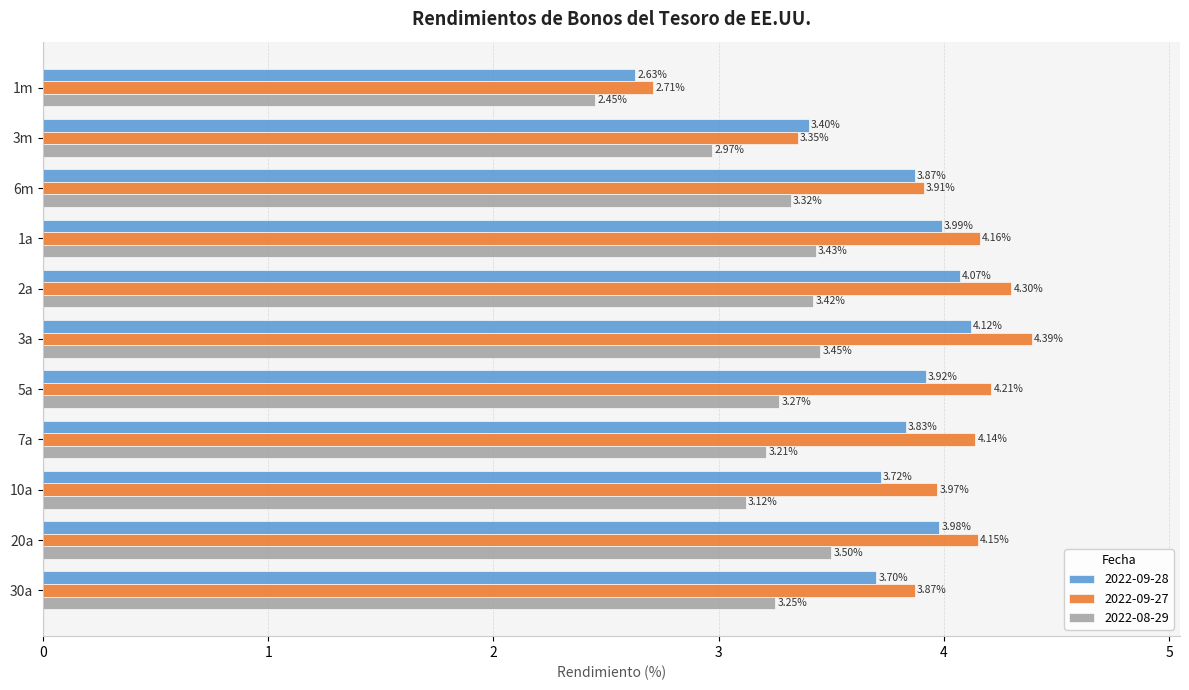

Rank the categories by 2022-08-29 value from highest to lowest.

20a, 3a, 1a, 2a, 6m, 5a, 30a, 7a, 10a, 3m, 1m